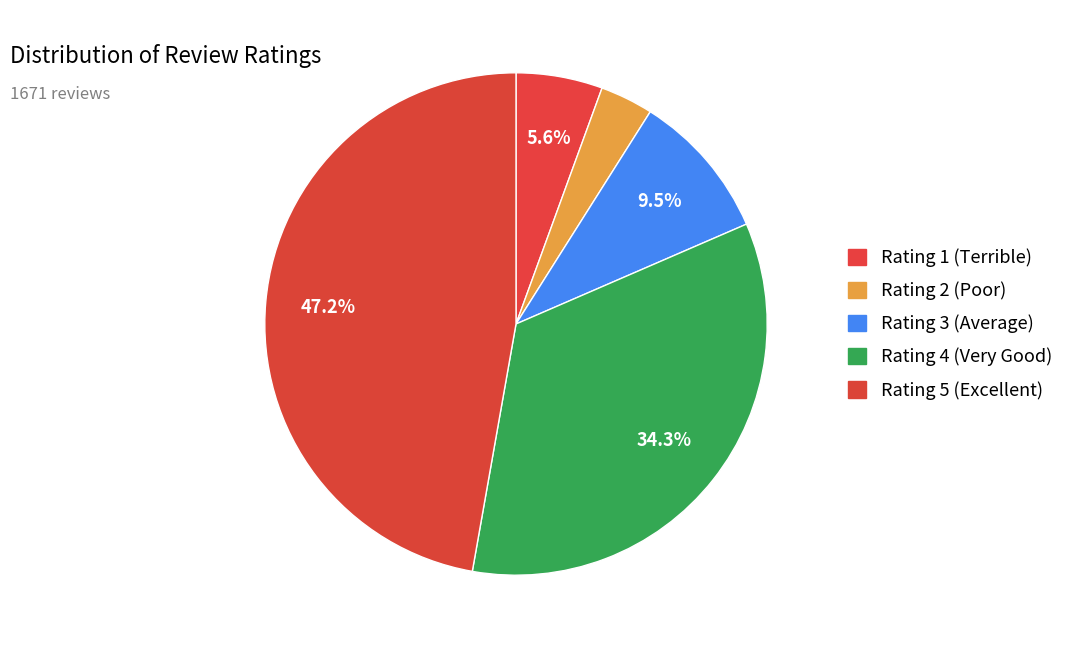

What portion of the pie excludes Rating 5 (Excellent)?

52.8%